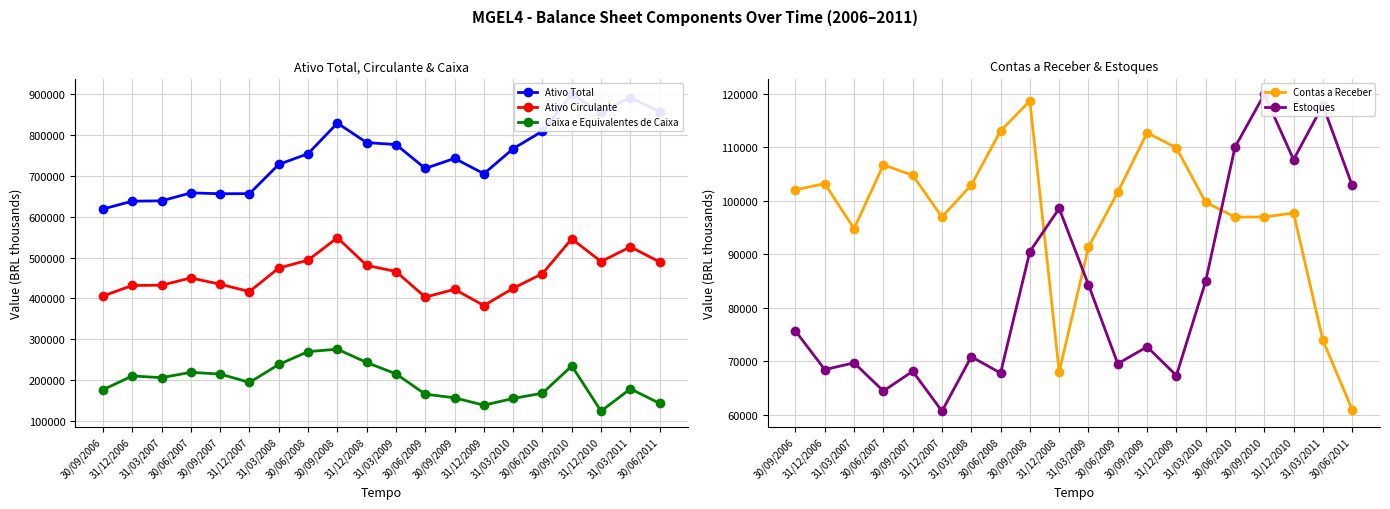

The Contas a Receber series shows 97692.0 at 31/12/2010. True or false?

True